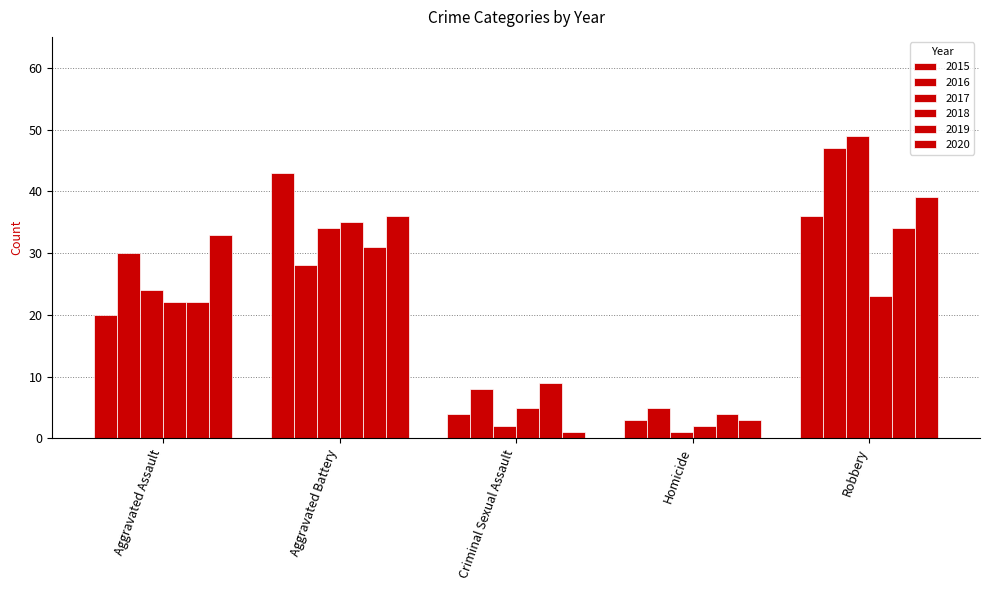

At which label does 2019 reach its peak?

Robbery